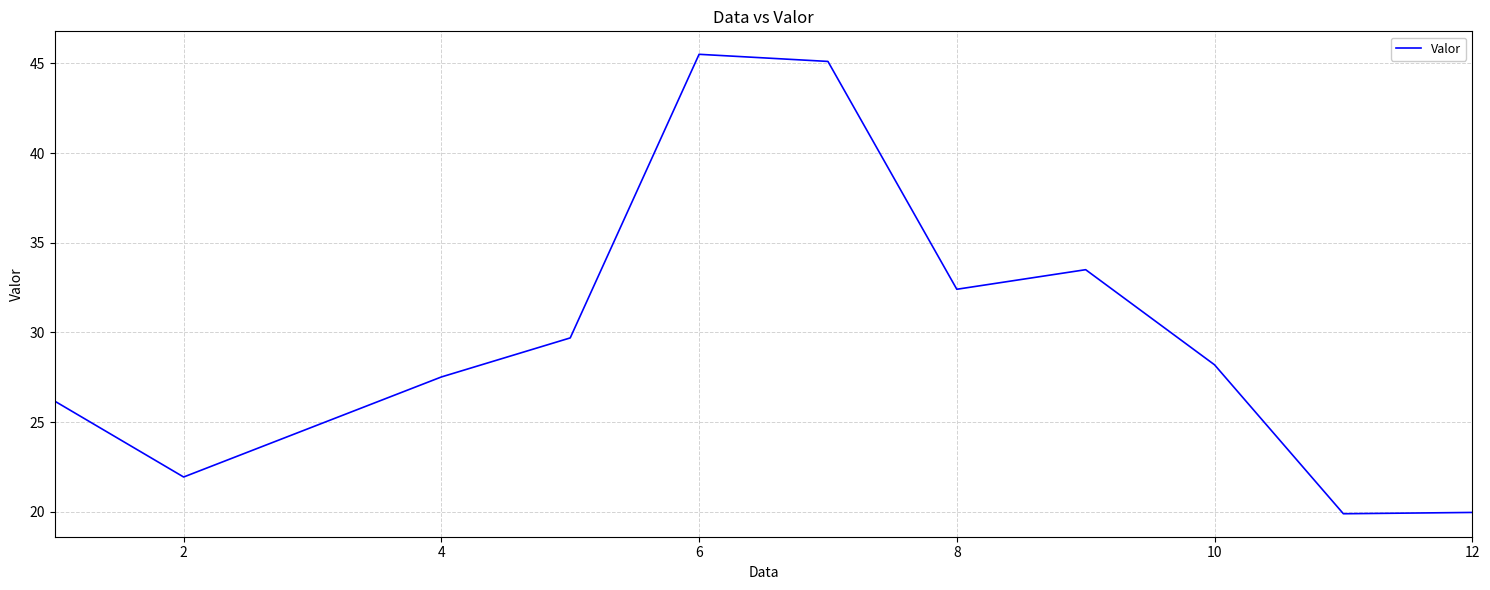

How many lines are shown in the chart?

1